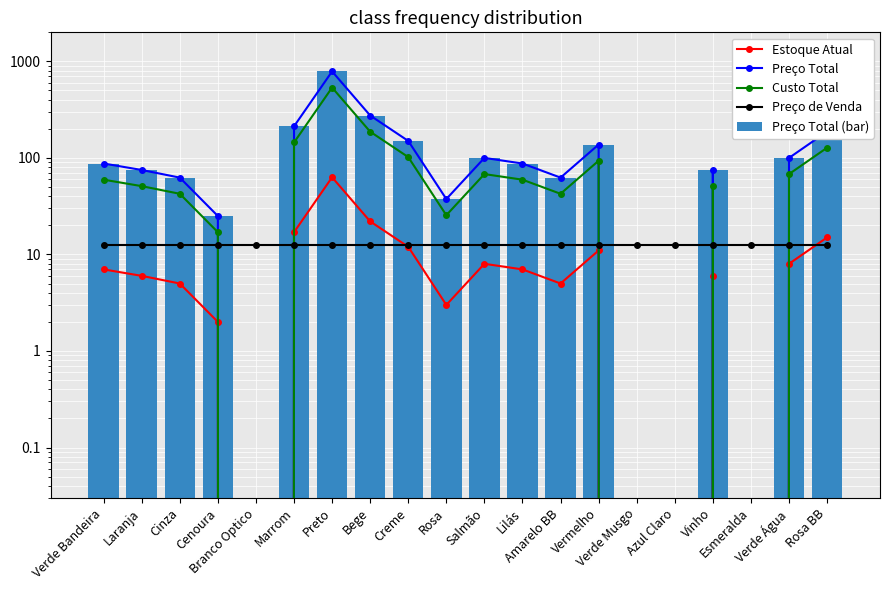

Reading left to right, extract all data points from this chart.

Estoque Atual: 7.0	6.0	5.0	2.0	0.0	17.0	63.0	22.0	12.0	3.0	8.0	7.0	5.0	11.0	0.0	0.0	6.0	0.0	8.0	15.0
Preço Total: 87.5	75.0	62.5	25.0	0.0	212.5	787.5	275.0	150.0	37.5	100.0	87.5	62.5	137.5	0.0	0.0	75.0	0.0	100.0	187.5
Custo Total: 59.5	51.0	42.5	17.0	0.0	144.5	535.5	187.0	102.0	25.5	68.0	59.5	42.5	93.5	0.0	0.0	51.0	0.0	68.0	127.5
Preço de Venda: 12.5	12.5	12.5	12.5	12.5	12.5	12.5	12.5	12.5	12.5	12.5	12.5	12.5	12.5	12.5	12.5	12.5	12.5	12.5	12.5
Preço Total (bar): 87.5	75.0	62.5	25.0	0.0	212.5	787.5	275.0	150.0	37.5	100.0	87.5	62.5	137.5	0.0	0.0	75.0	0.0	100.0	187.5